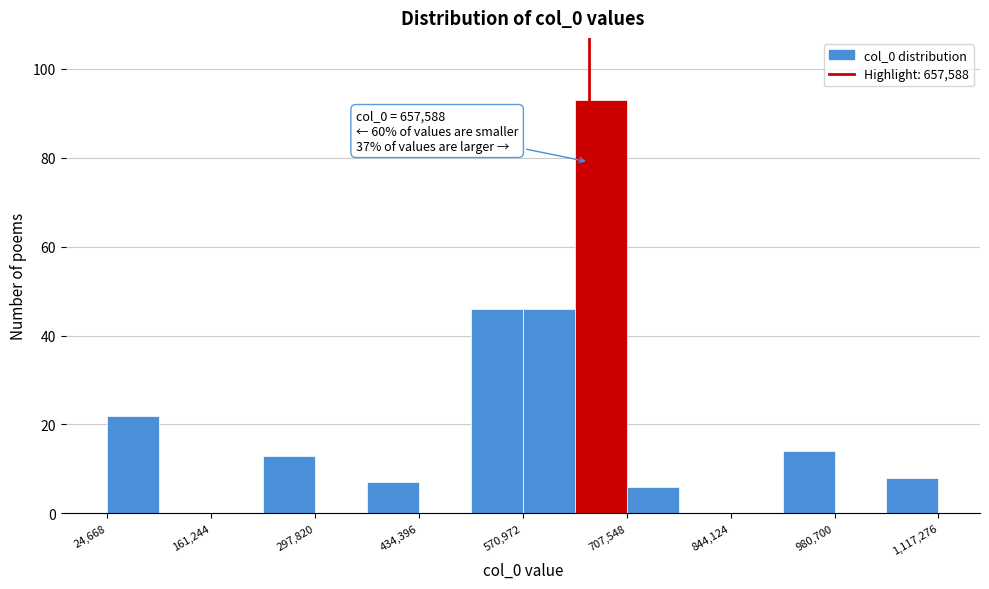

Around what value on the x-axis is the tallest bar? Give the approximate position of its centre, as read against the axis.

680000